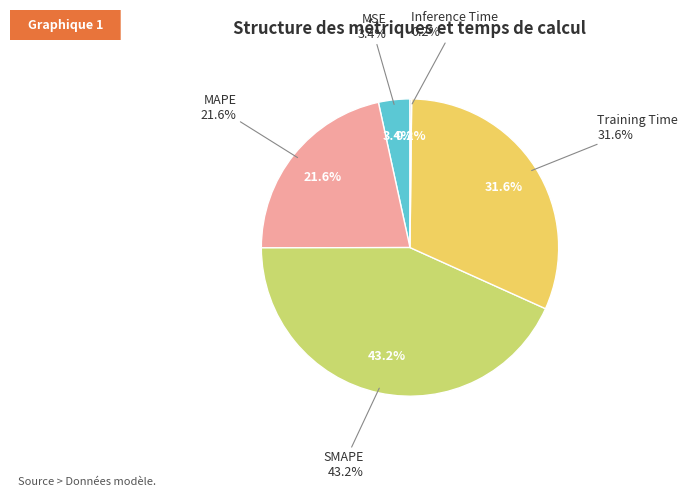

To the nearest percent, what portion does SMAPE represent?

43%